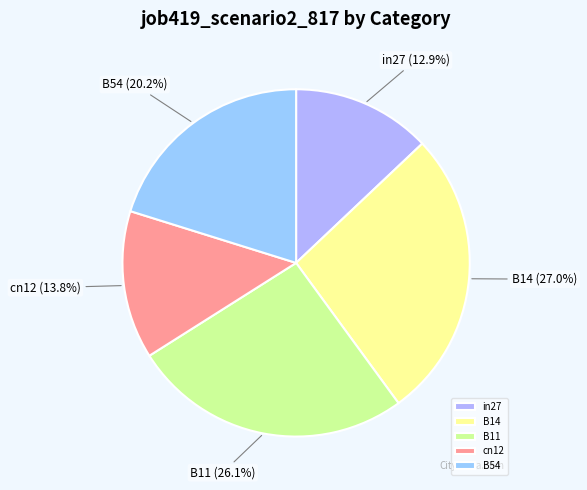

True or false: B11 accounts for 34% of the total.

False